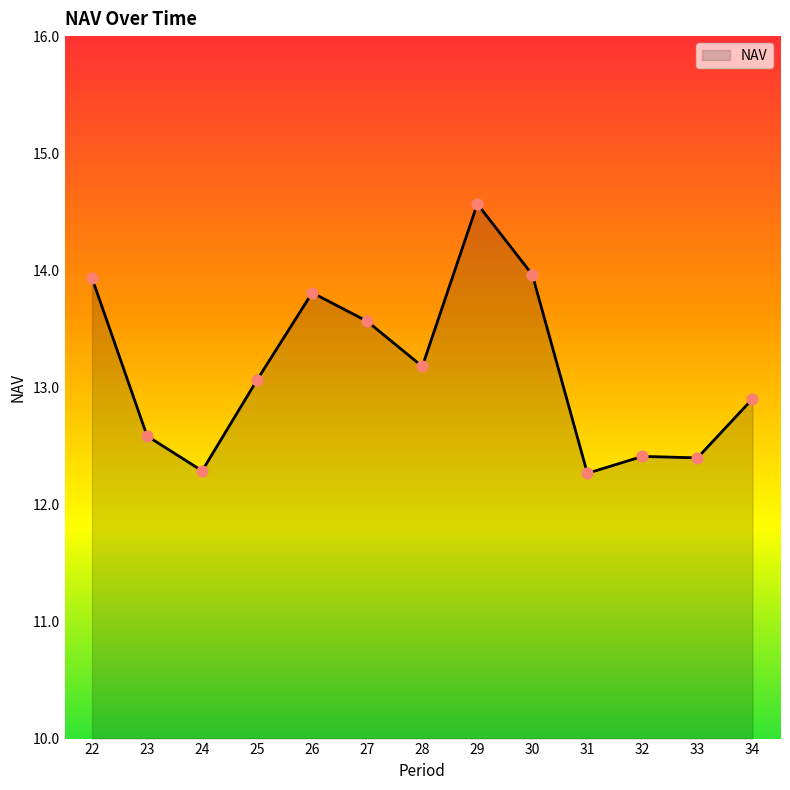

Which has a higher value, 33 or 23?

23